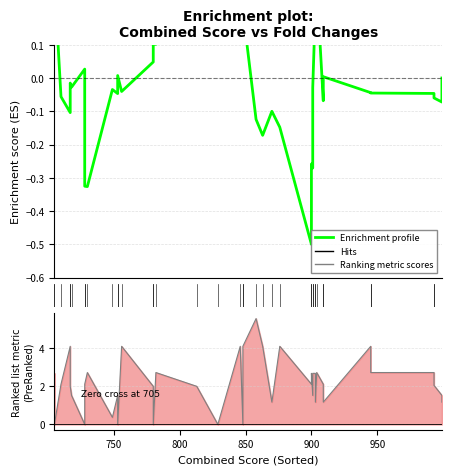

True or false: Ranking metric scores and Enrichment profile cross at least once.

True